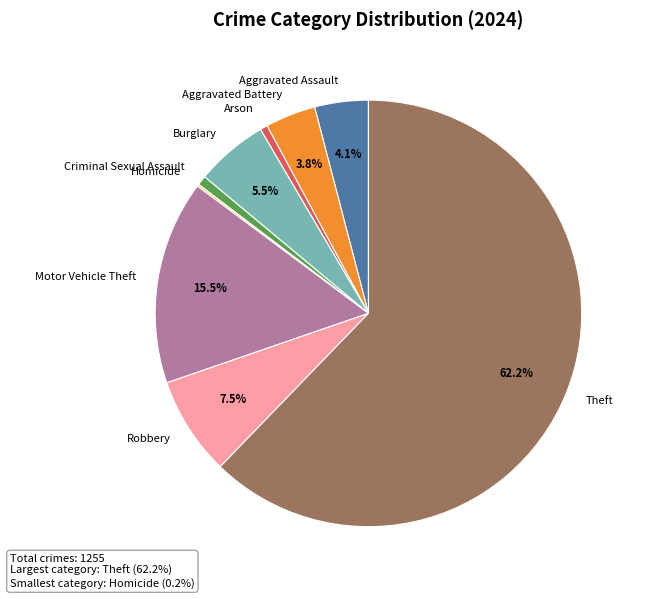

What percentage is the Aggravated Battery slice, to the nearest percent?

4%